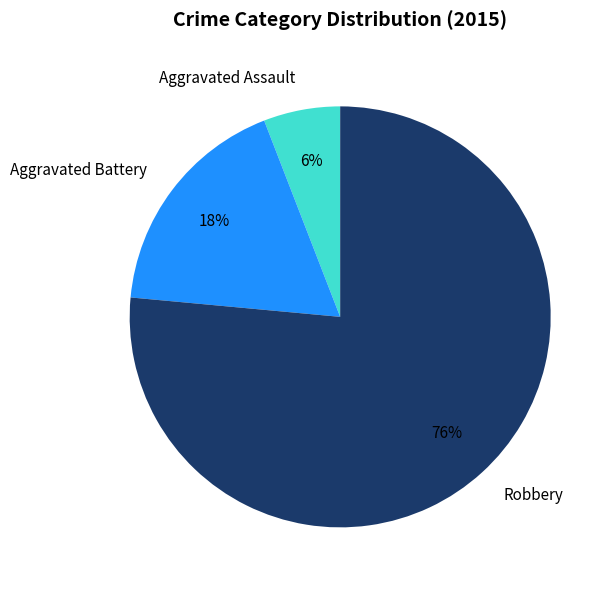

True or false: Aggravated Battery accounts for 18% of the total.

True